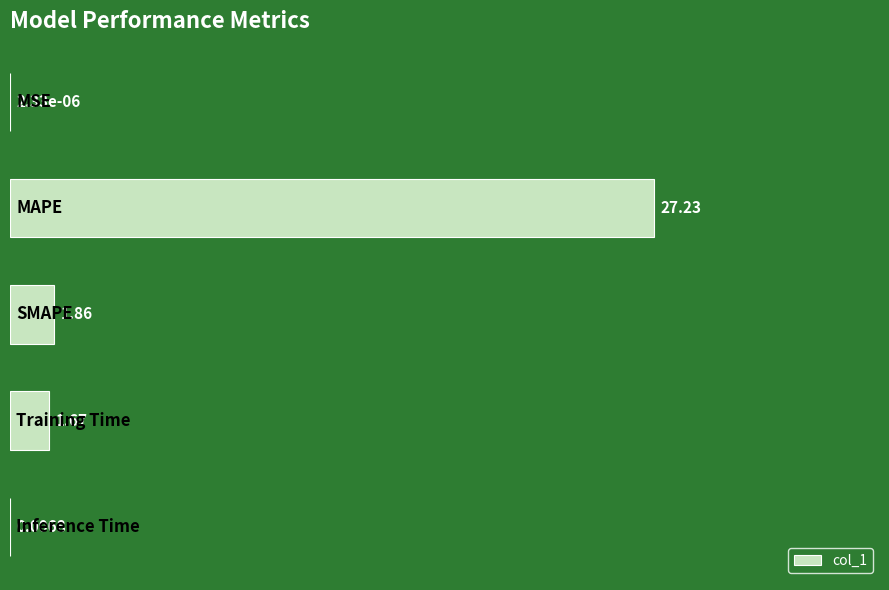

How many distinct data groups are displayed?

1